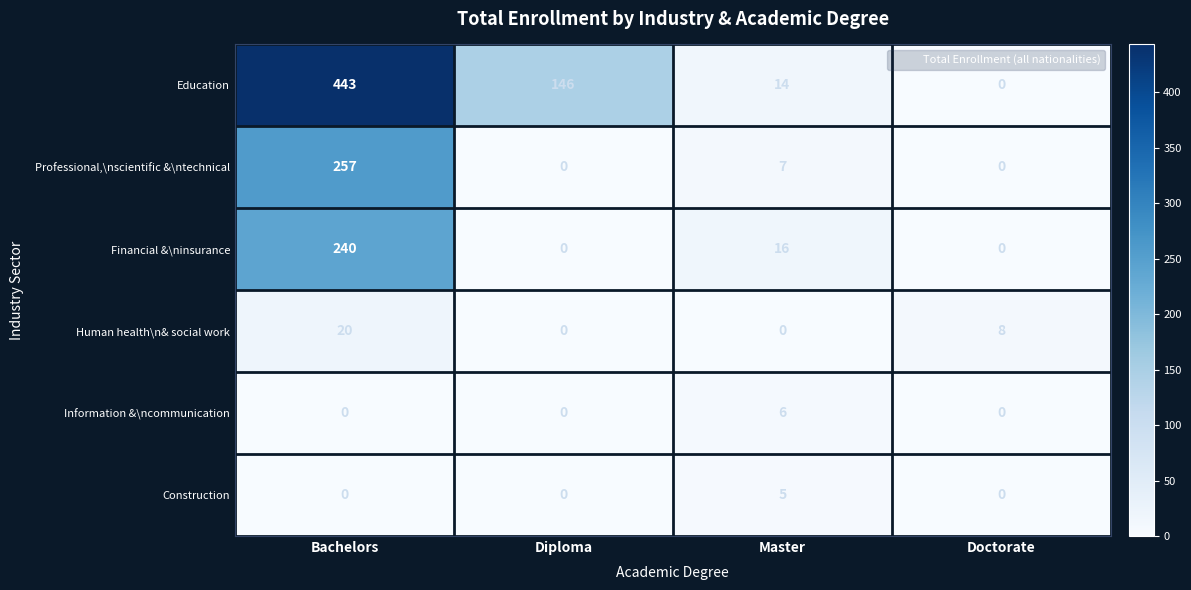

At which category is the sum across all series the highest?

Bachelors